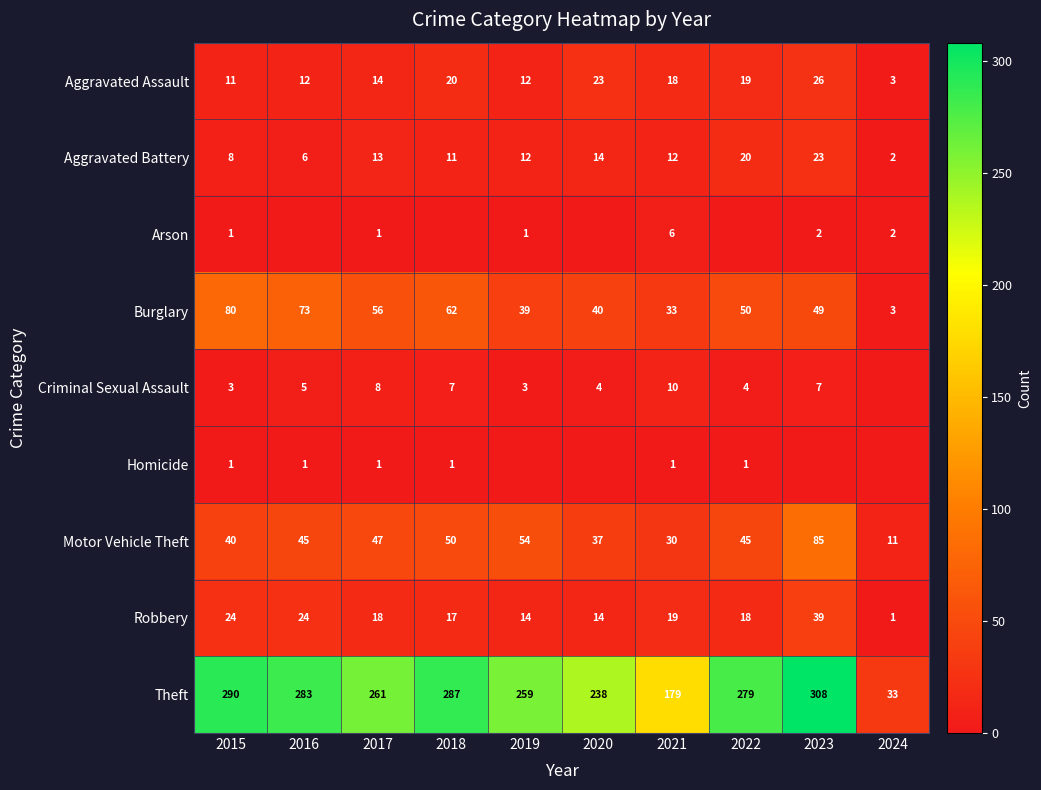

Count the number of data series in this chart.

9